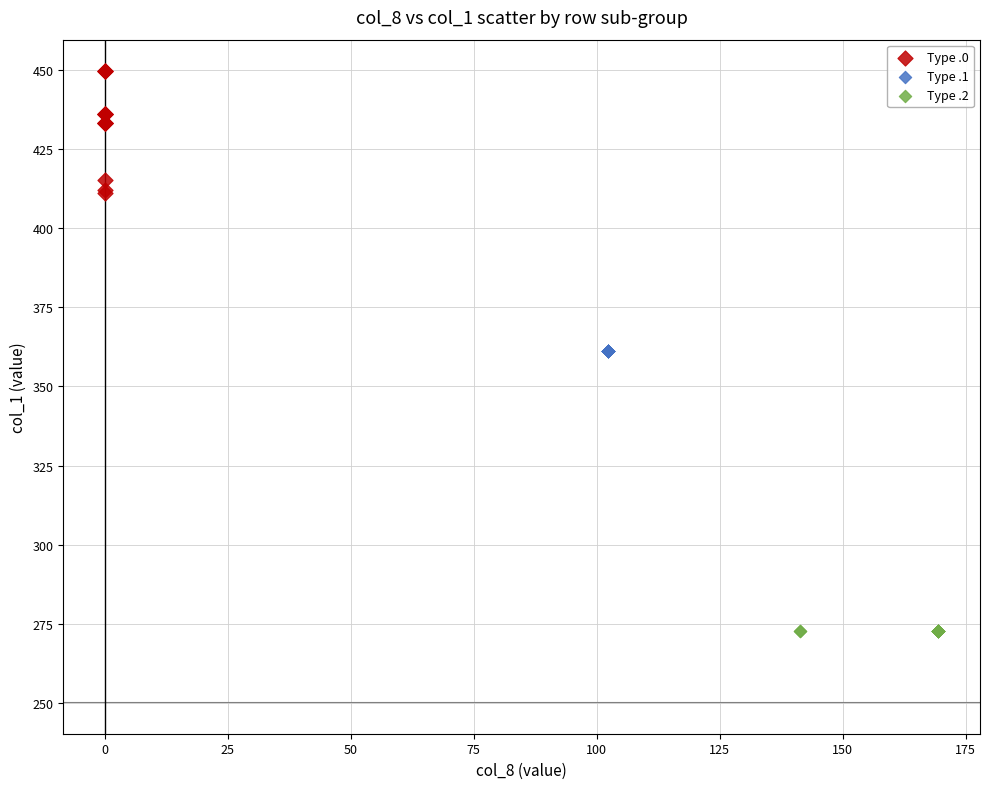

Which series reaches the maximum Y coordinate?

Type .0